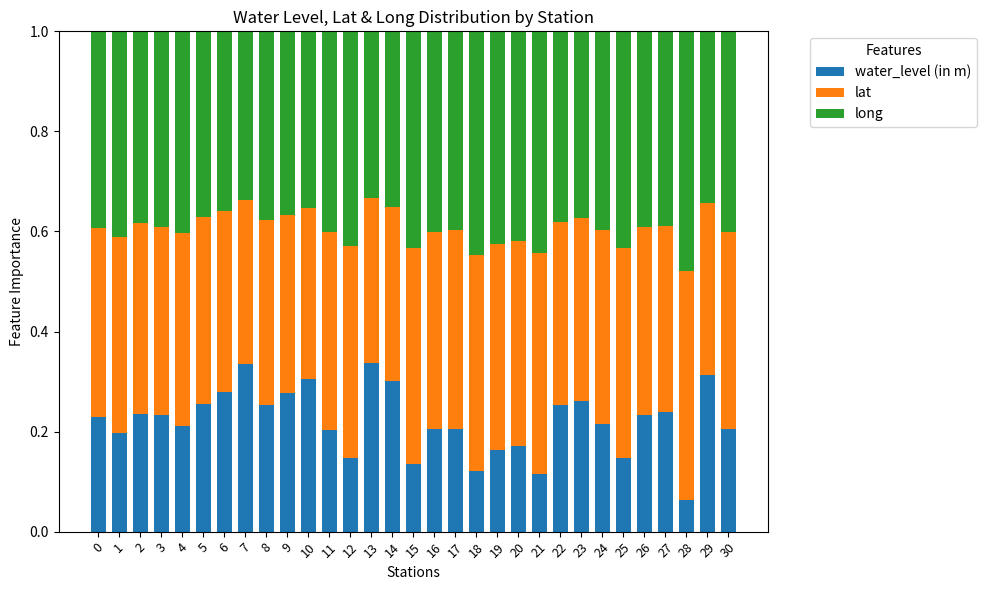

What is the sum of all water_level (in m) values?

6.8